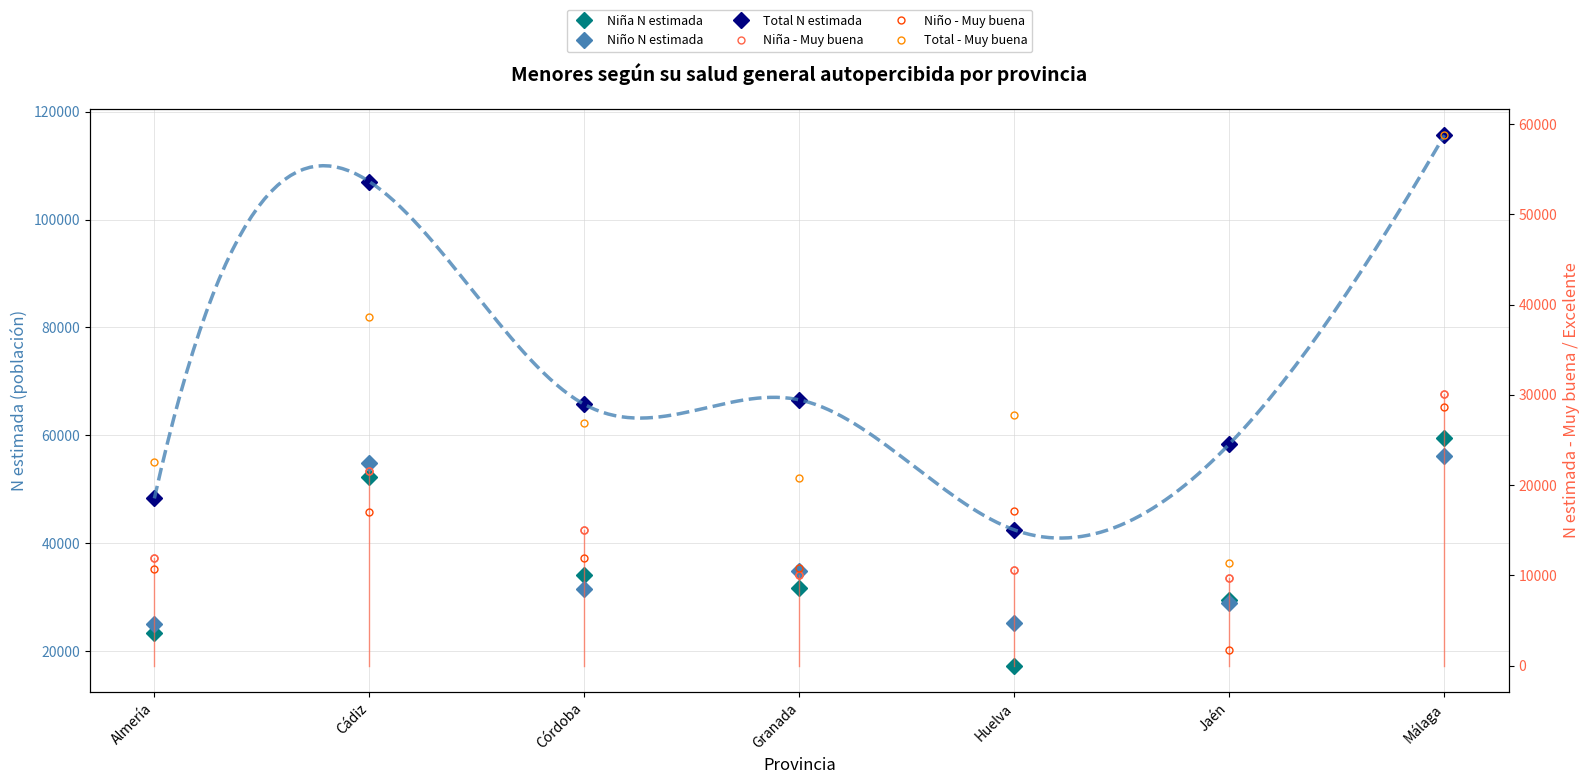

Where is the first local minimum for Niña (N estimada)?

Huelva